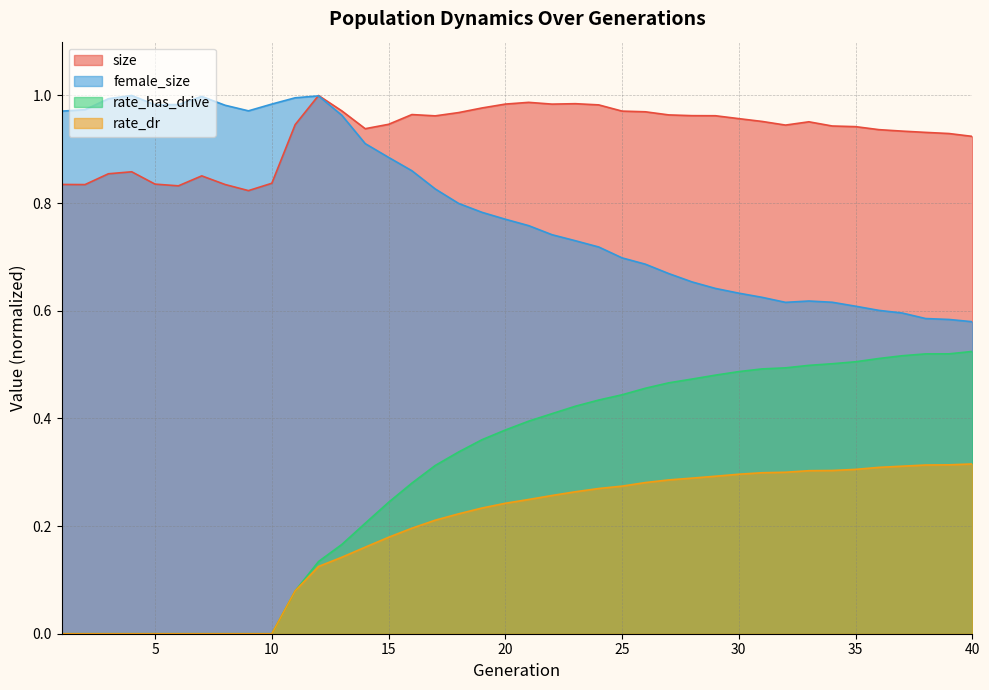

What is the difference between the maximum and minimum values in the rate_dr series?

0.3